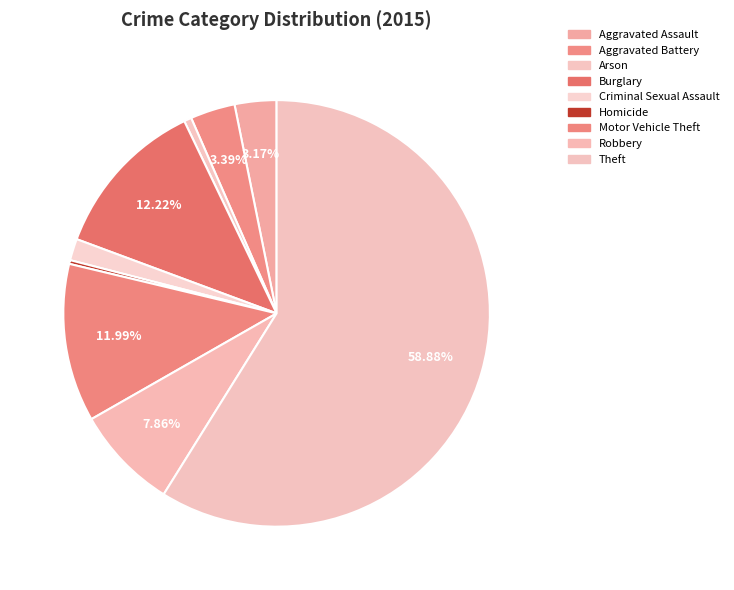

What percentage is NOT represented by Arson?

99.4%